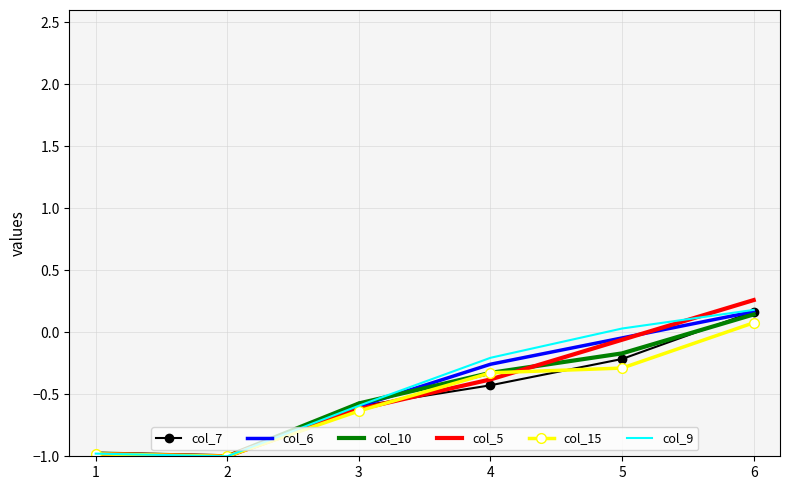

Where is col_7 nearest to the value 0?

6